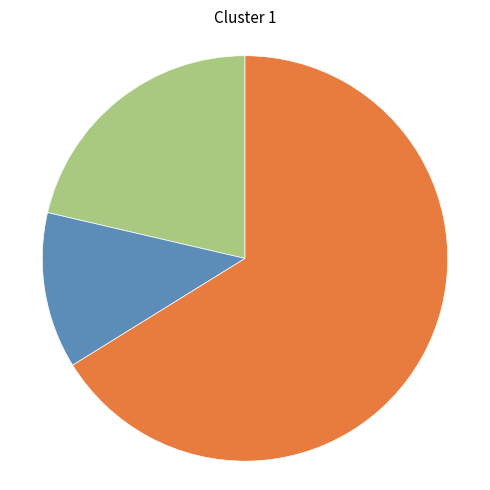

Does any single category account for the majority?

Yes